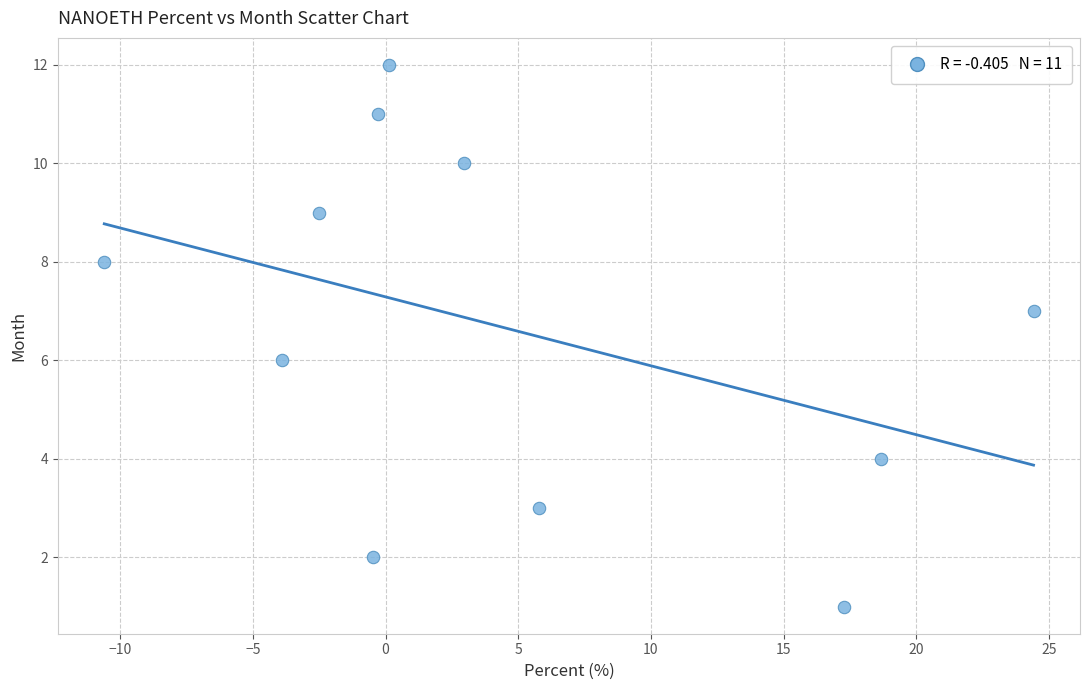

What is the average Y value?

7